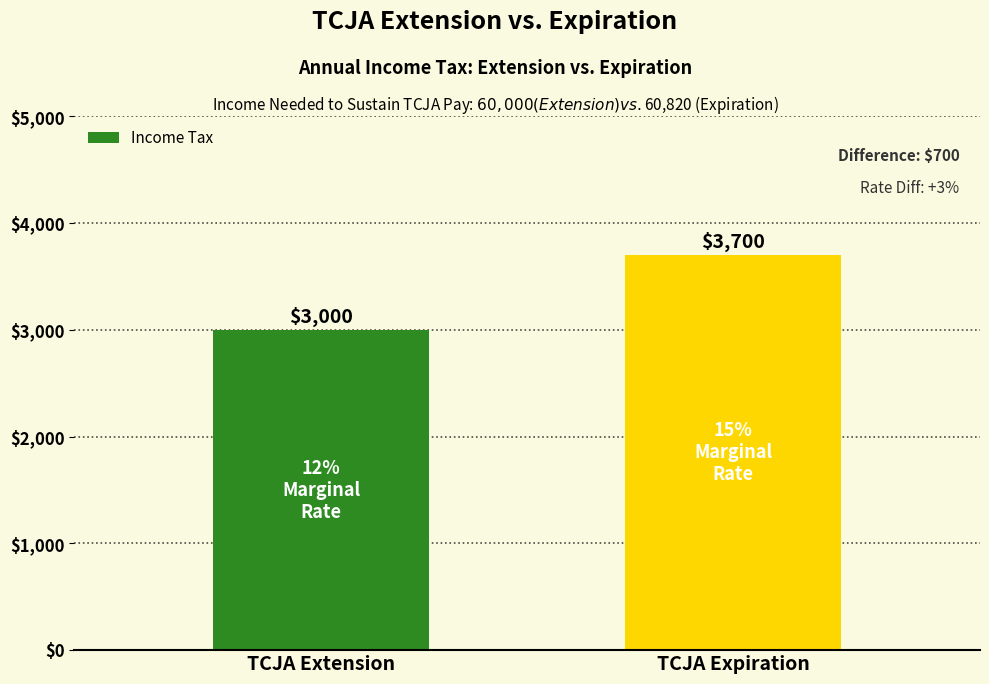

How many categories are shown in the chart?

2